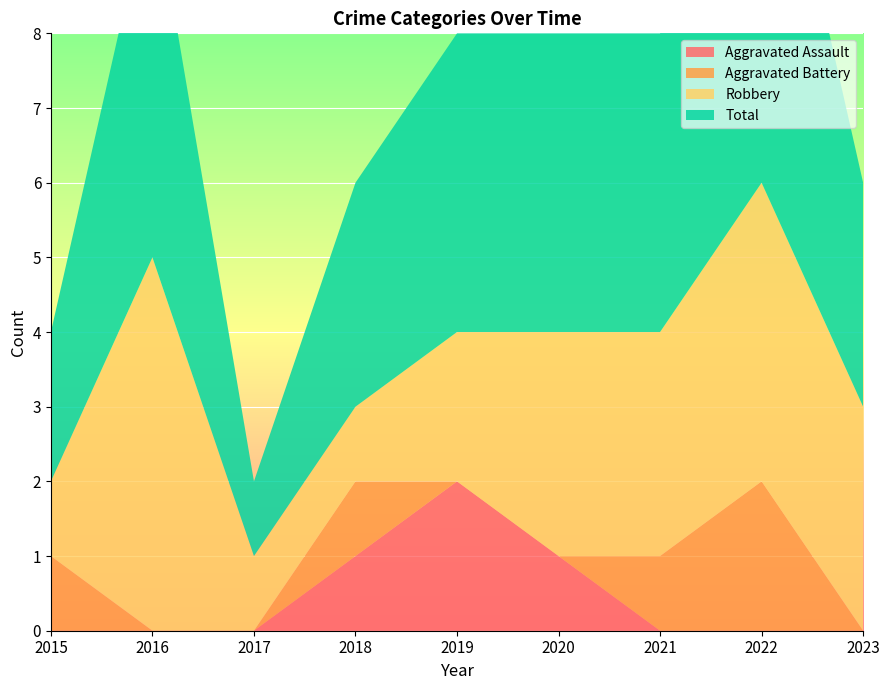

Reading right to left, extract all data points from this chart.

Aggravated Assault: 0	0	0	1	2	1	0	0	0
Aggravated Battery: 0	2	1	0	0	1	0	0	1
Robbery: 3	4	3	3	2	1	1	5	1
Total: 3	6	4	4	4	3	1	5	2